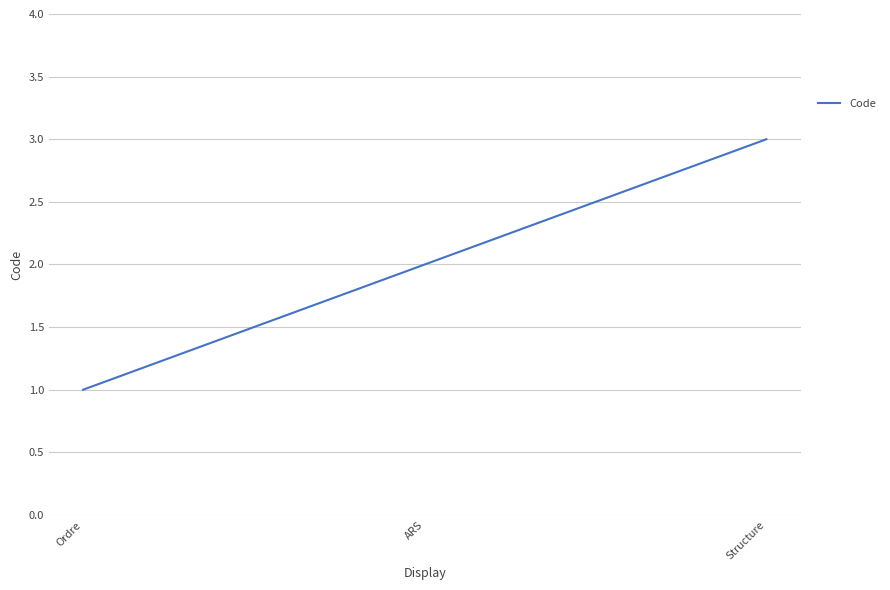

Which category has the lowest value across all series?

Ordre